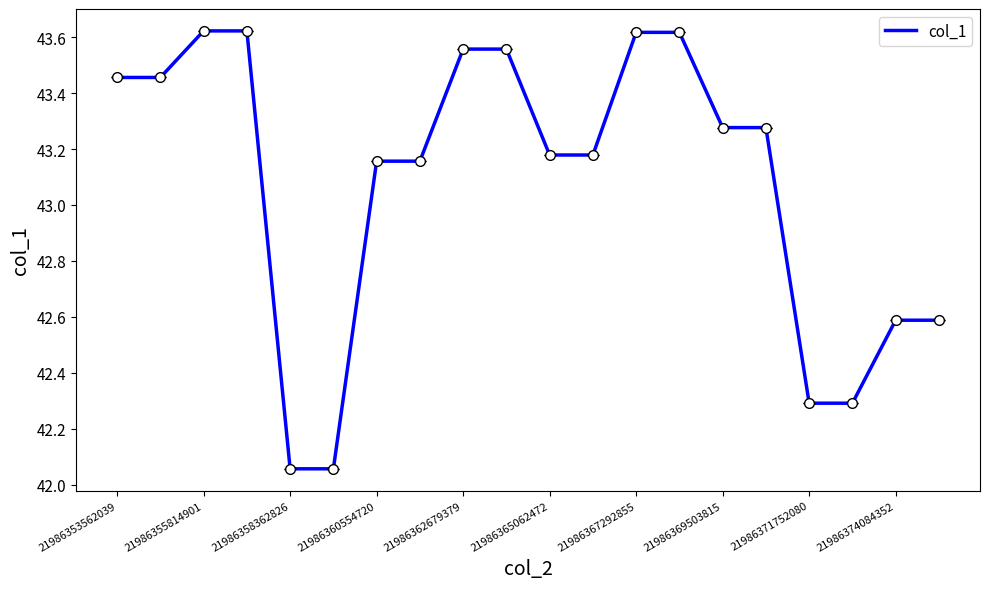

How many lines are shown in the chart?

1